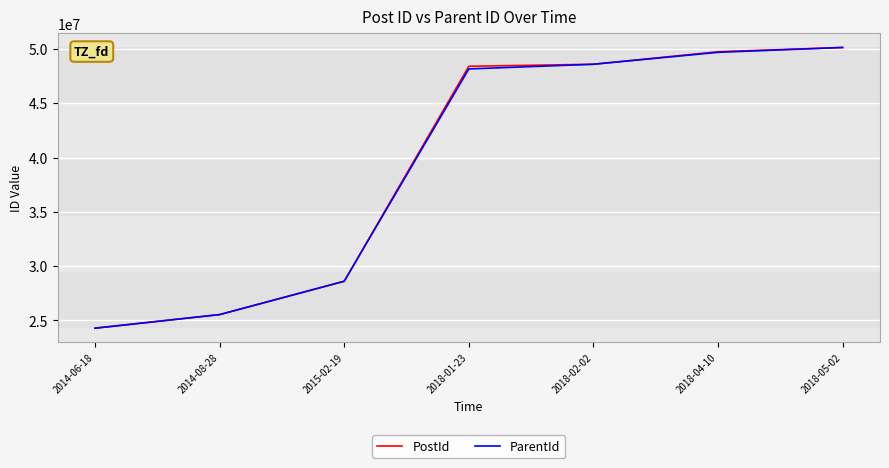

The ParentId series shows 19897666 at 2018-02-02. True or false?

False